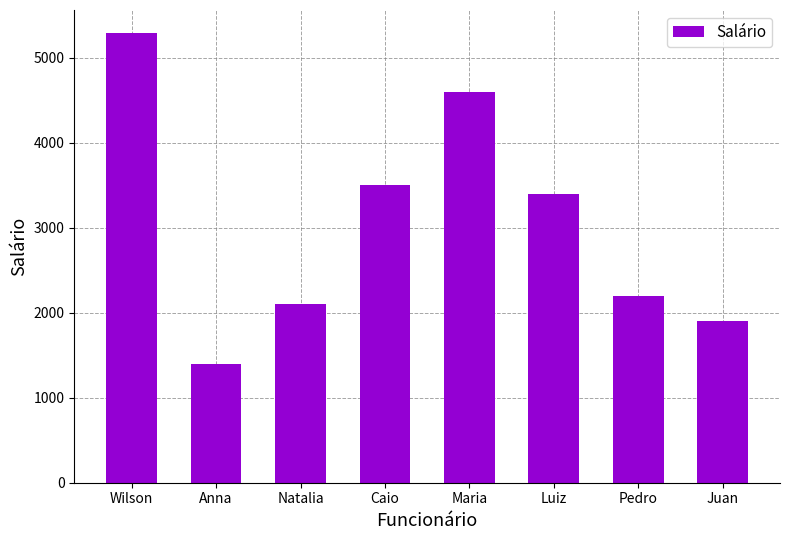

What is the change in value from Wilson to Juan?

-3400